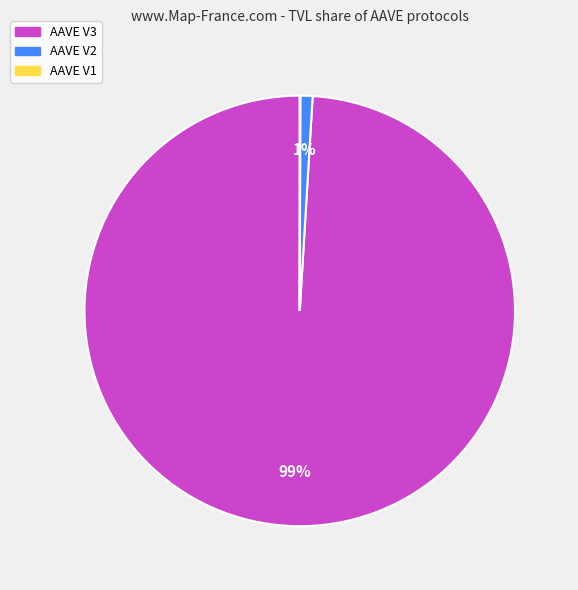

To the nearest percent, what is the difference between the largest and smallest slice percentages?

99%